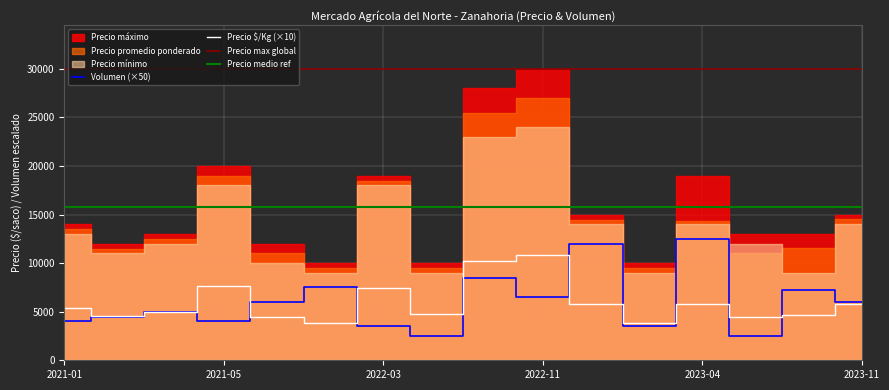

Count the number of categories in the chart.

16